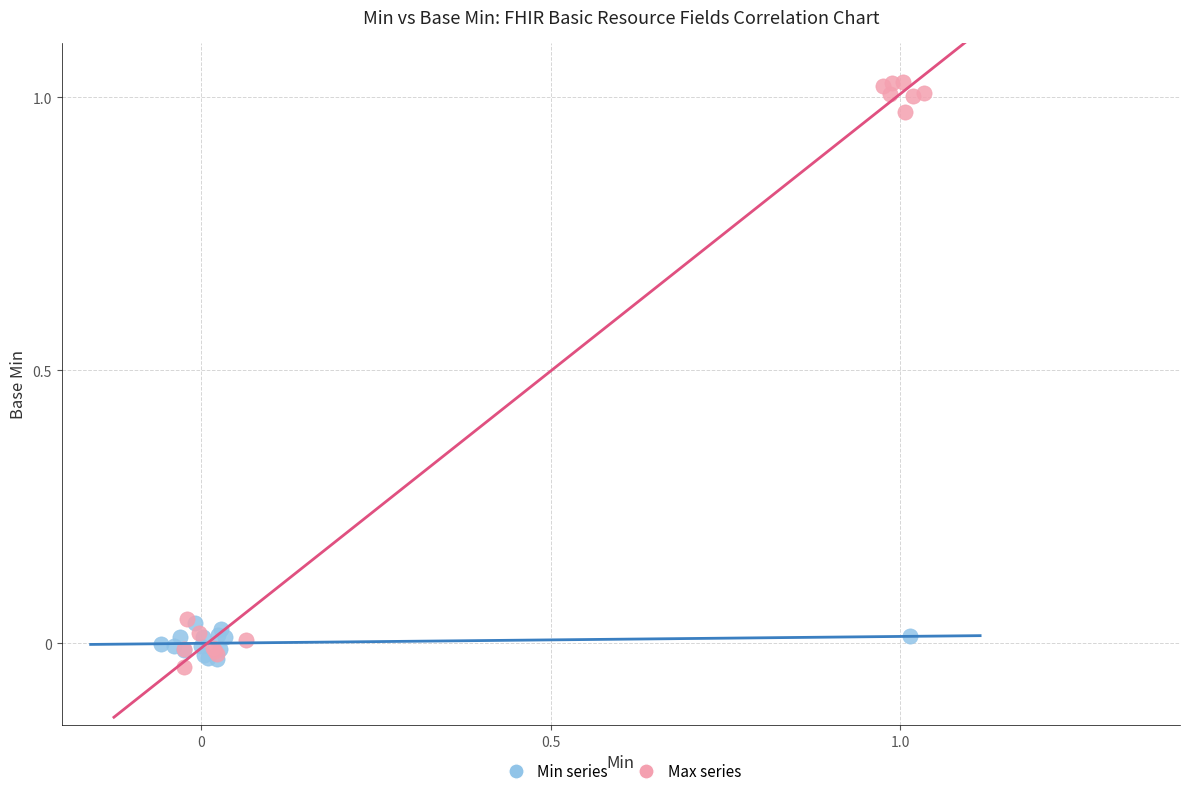

Which series reaches the maximum Y coordinate?

Max series